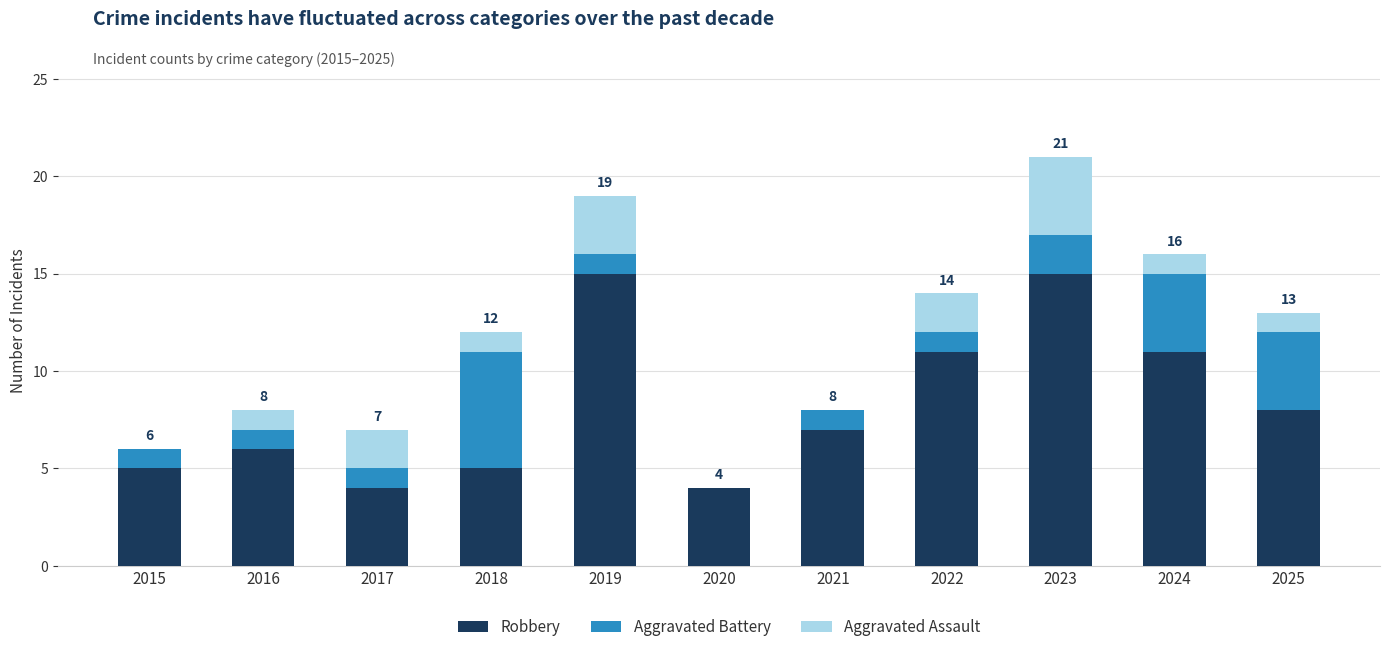

What are all the series names shown in the legend?

Robbery, Aggravated Battery, Aggravated Assault